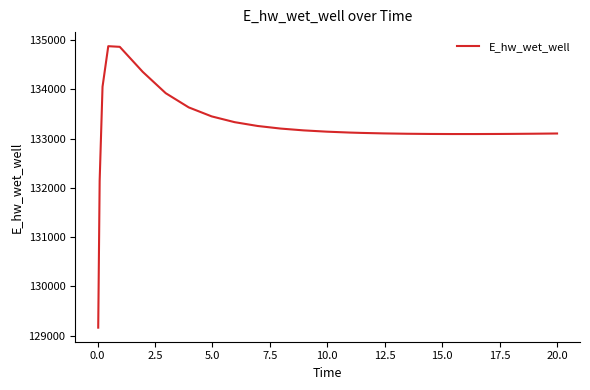

What is the difference between the maximum and minimum values?

5715.2